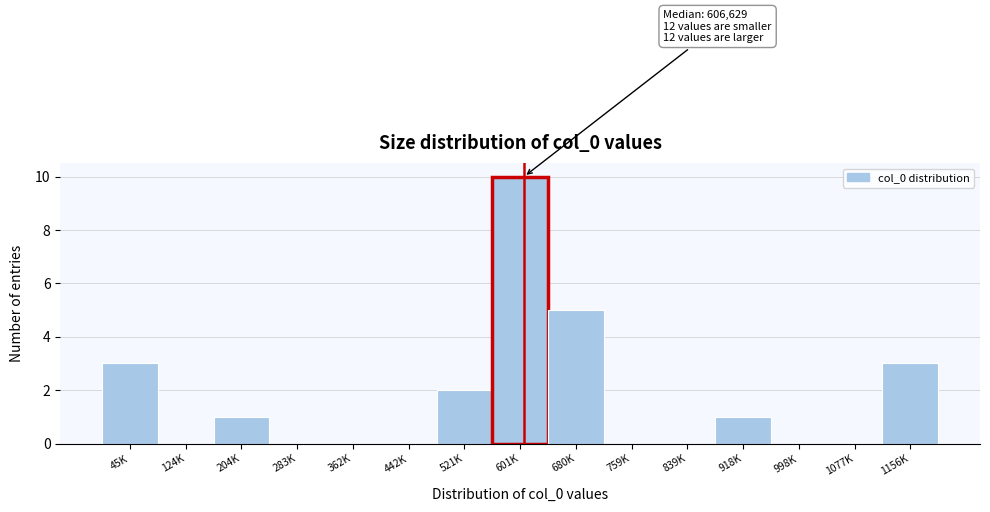

Reading left to right, what are all the values shown in this chart?

45K=3	124K=0	204K=1	283K=0	362K=0	442K=0	521K=2	601K=10	680K=5	759K=0	839K=0	918K=1	998K=0	1077K=0	1156K=3